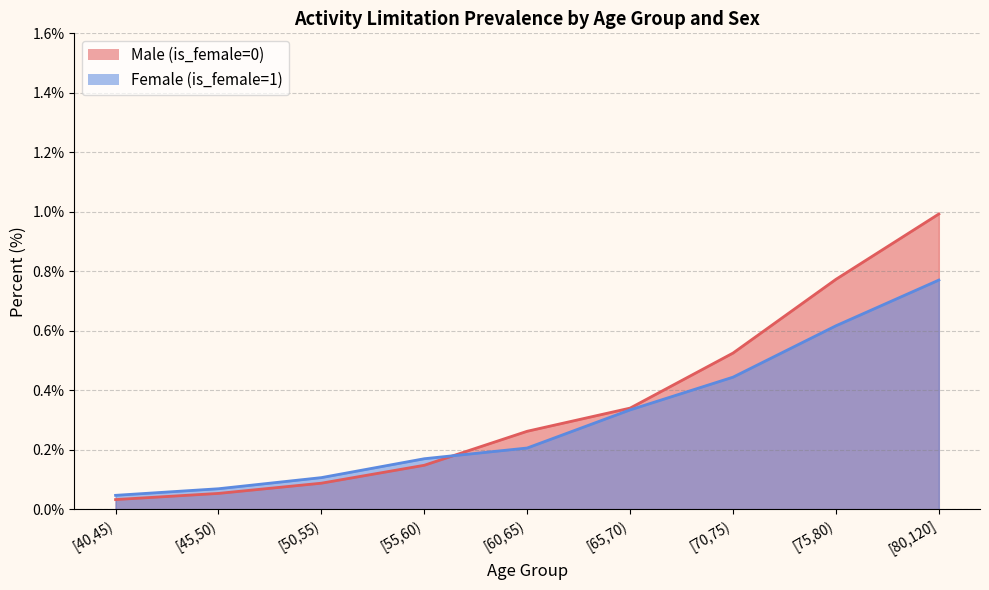

At [70,75), list the series in order from largest to smallest.

Male (is_female=0), Female (is_female=1)